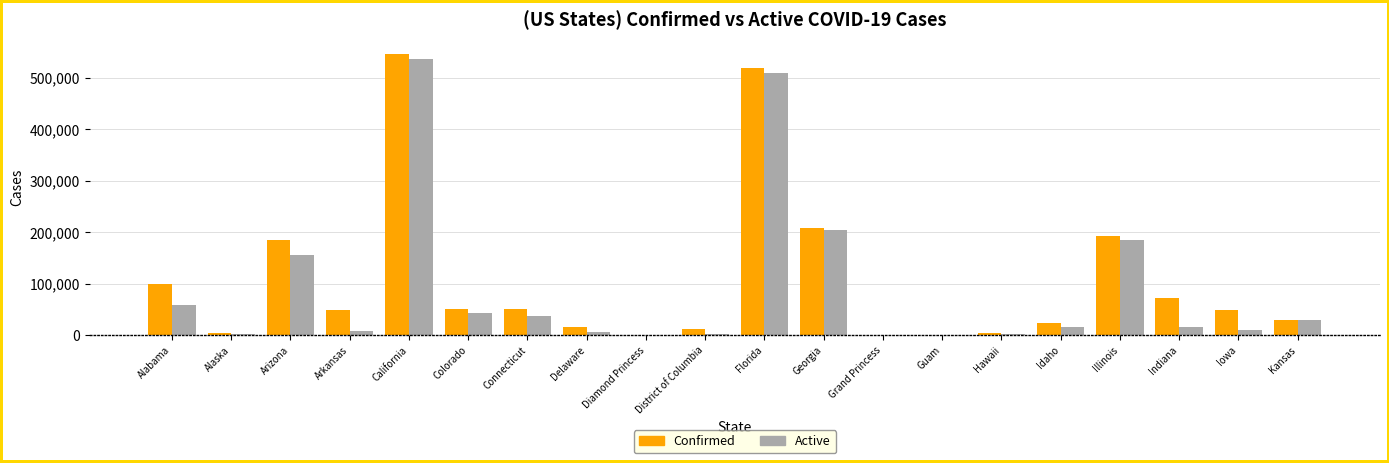

Which series changed the most between Diamond Princess and Florida?

Confirmed